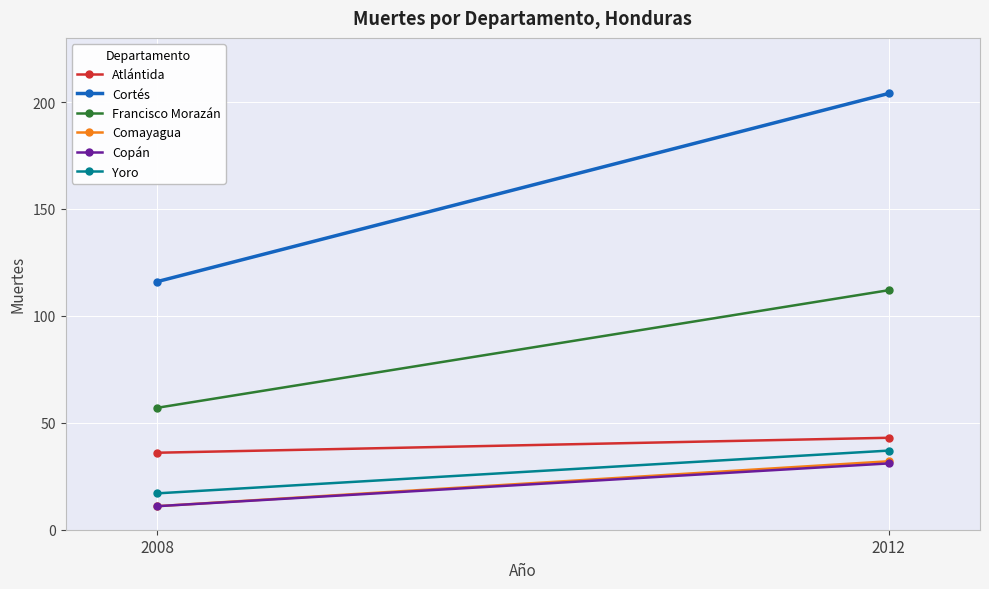

Reading left to right, list all the values displayed in this chart.

Atlántida: 36	43
Cortés: 116	204
Francisco Morazán: 57	112
Comayagua: 11	32
Copán: 11	31
Yoro: 17	37